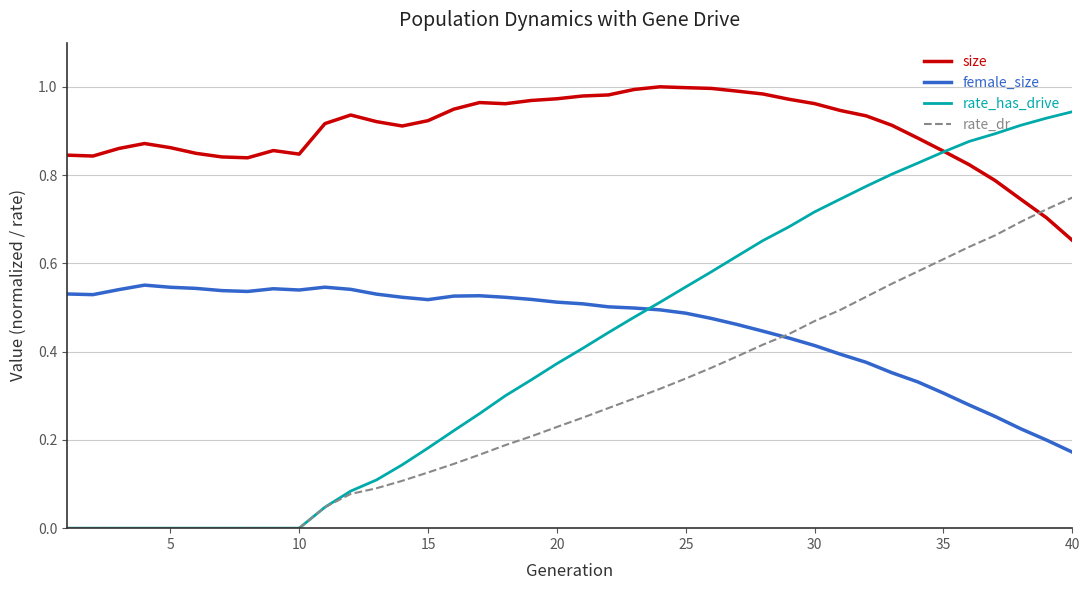

Which series has the largest total across all categories?

size